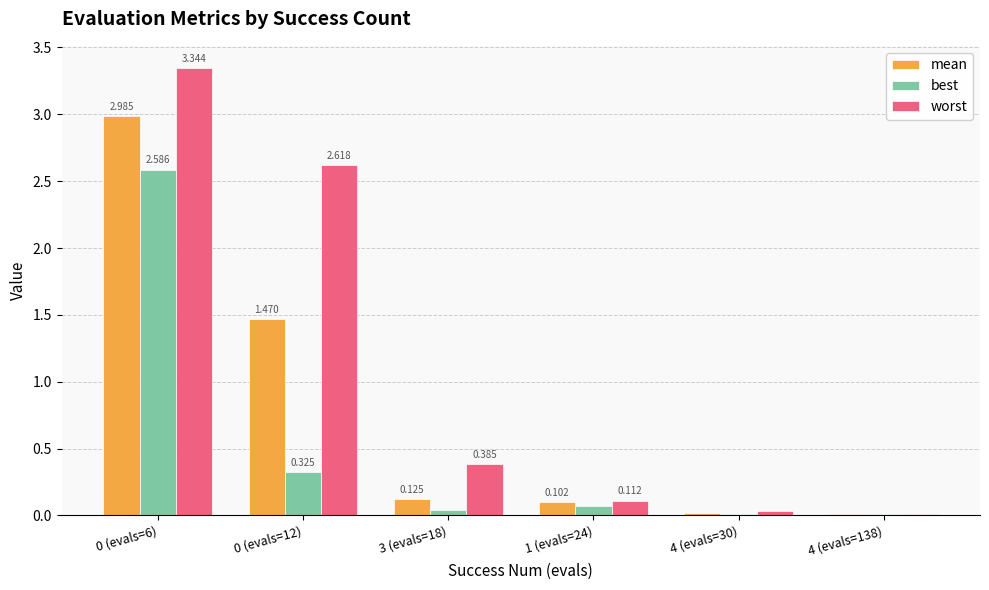

Is the value of best at 4 (evals=138) greater than the value of mean at 4 (evals=138)?

No